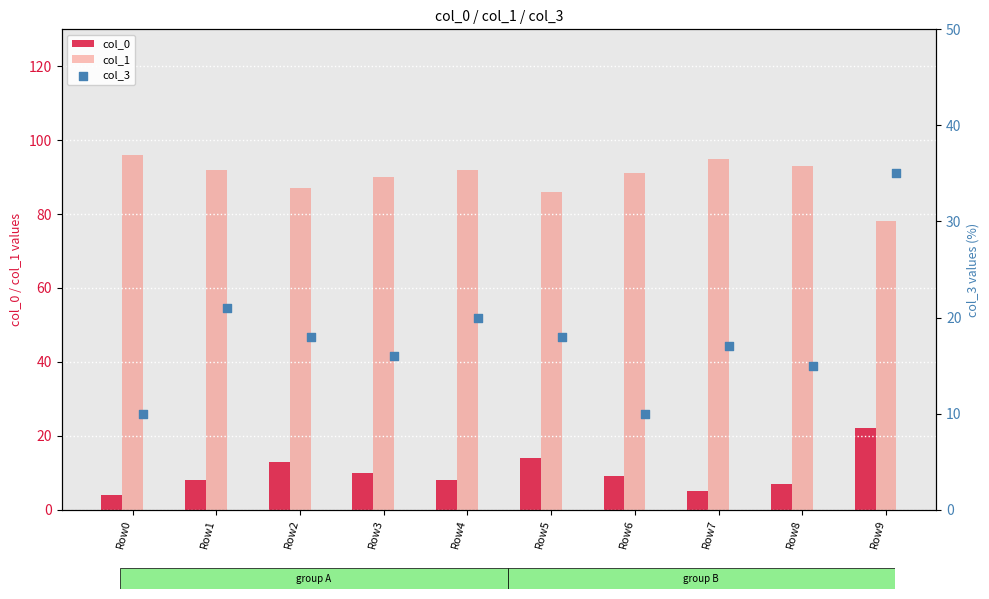

Which series has the largest total across all categories?

col_1